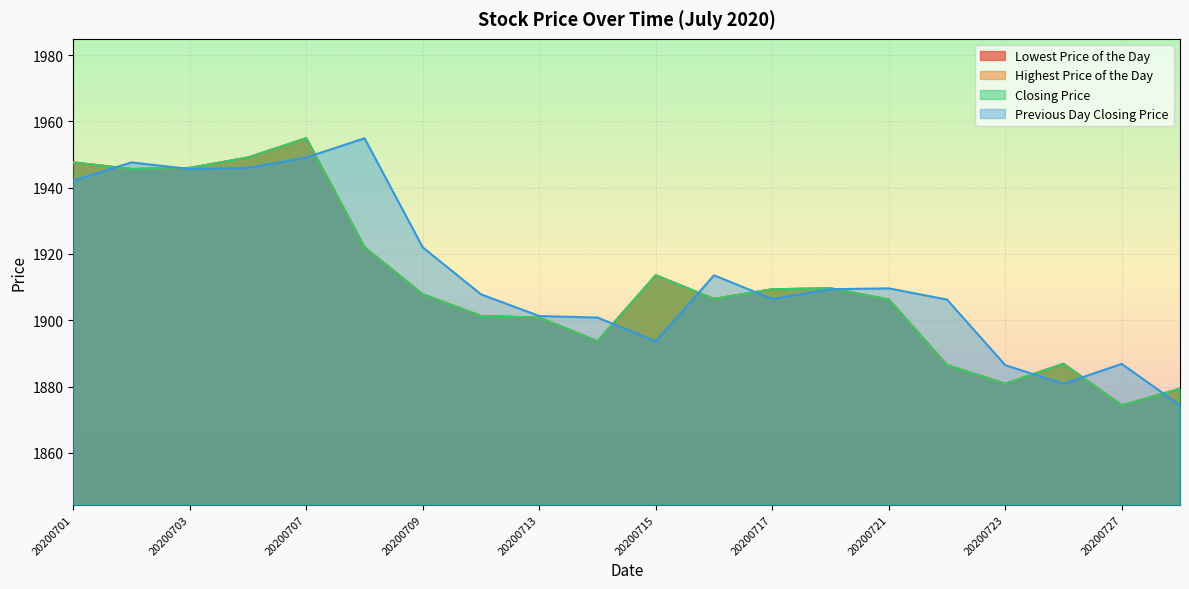

How many interior local peaks does the Highest Price of the Day series have?

4